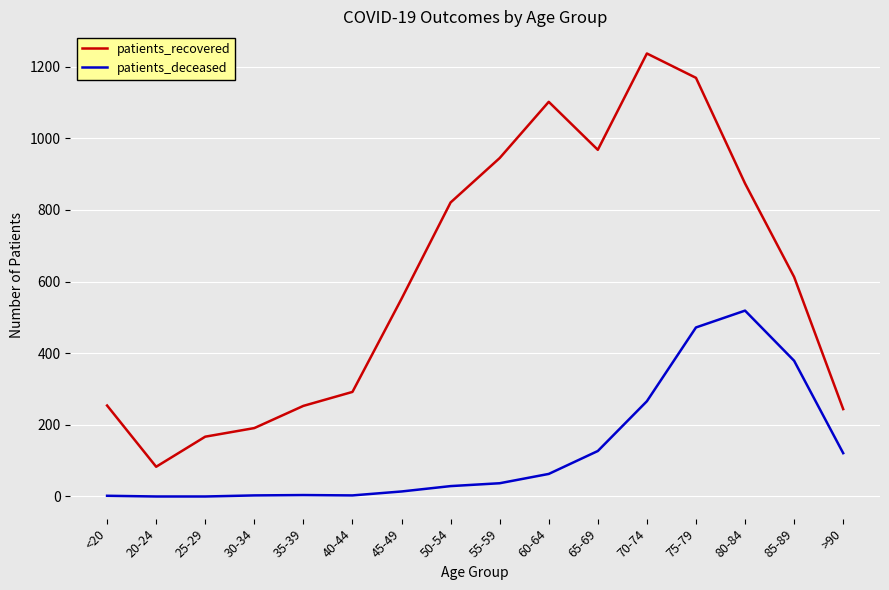

Where is patients_recovered nearest to the value 660?

85-89